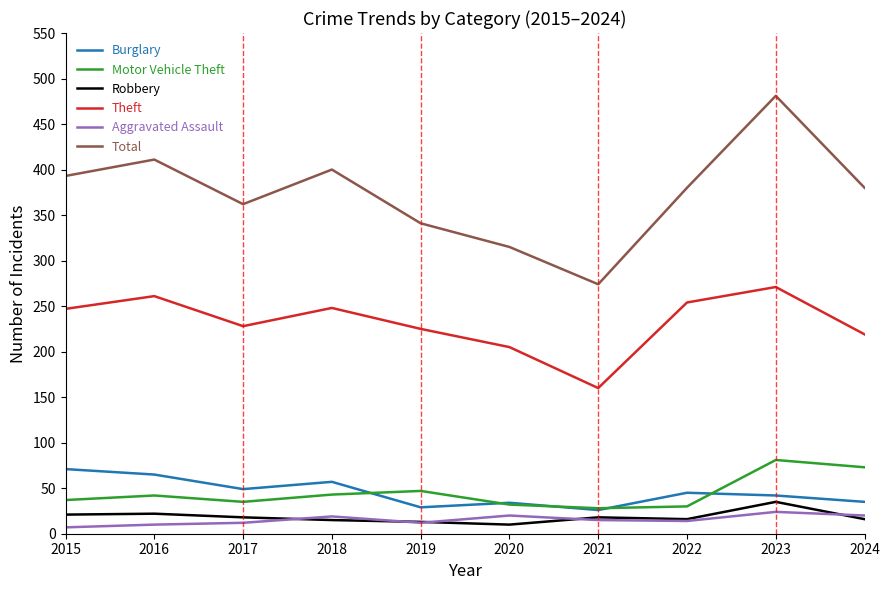

What is the highest value of the Burglary series?

71